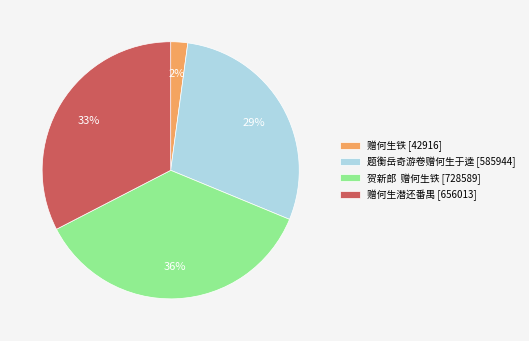

To the nearest percent, what is the average slice percentage?

25%